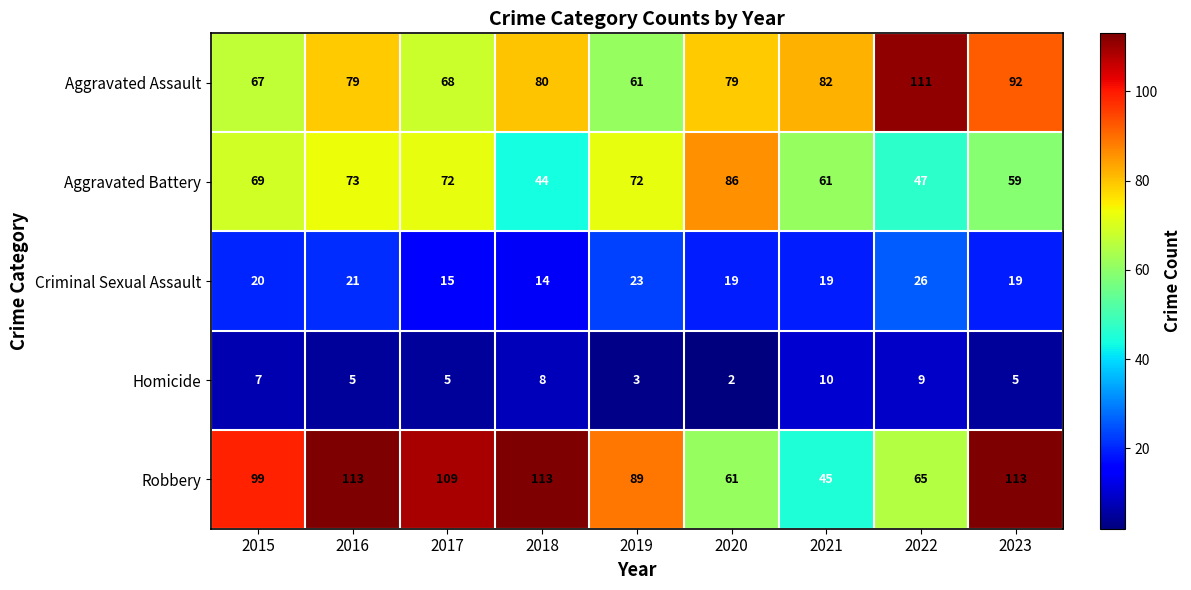

Is it true that Criminal Sexual Assault equals 27 at 2020?

False